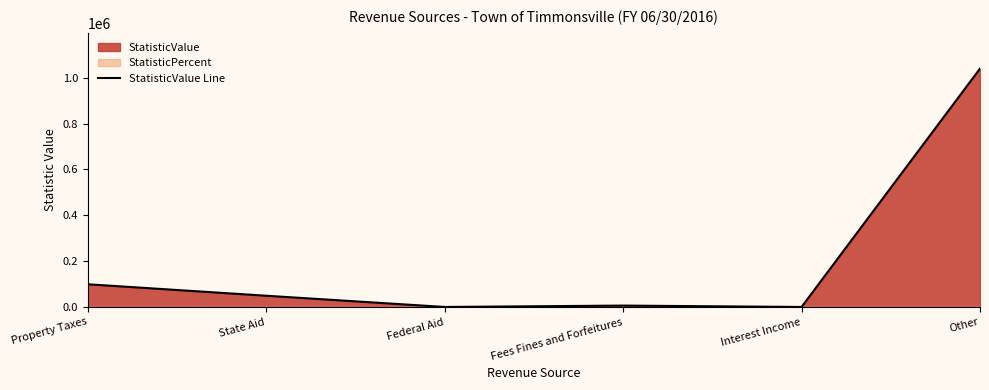

List the labels in order of value, smallest first.

Federal Aid, Interest Income, Fees Fines and Forfeitures, State Aid, Property Taxes, Other